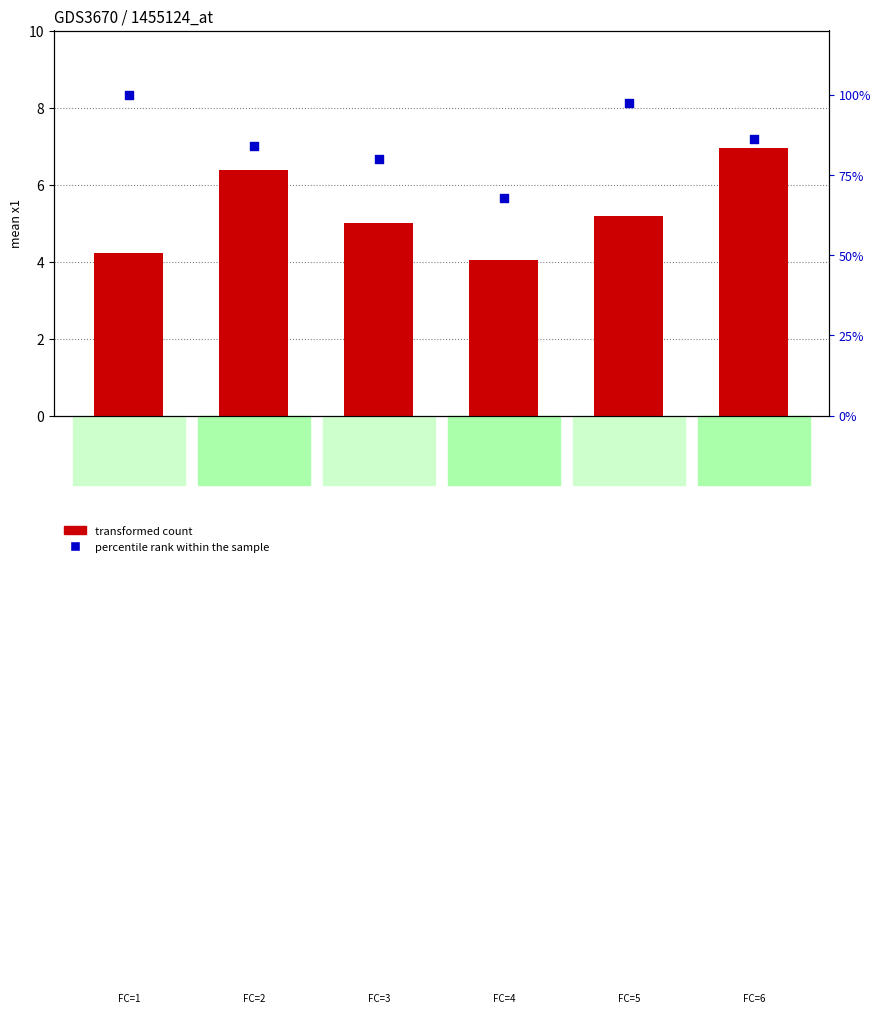

Which series has the widest spread of Y values?

transformed count